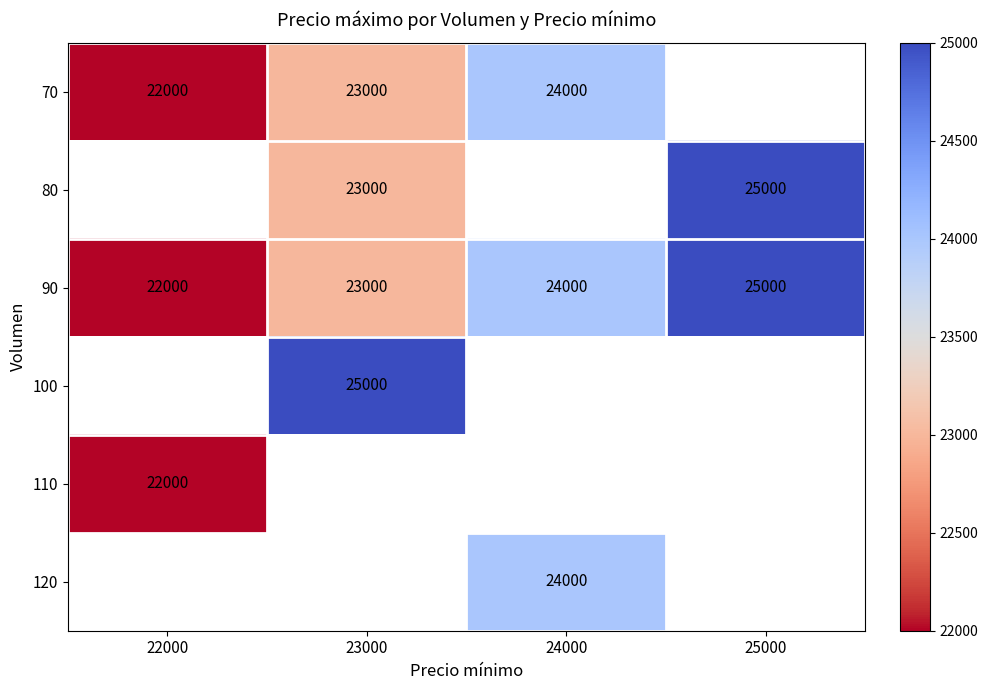

Between 23000 and 22000, which is larger?

23000